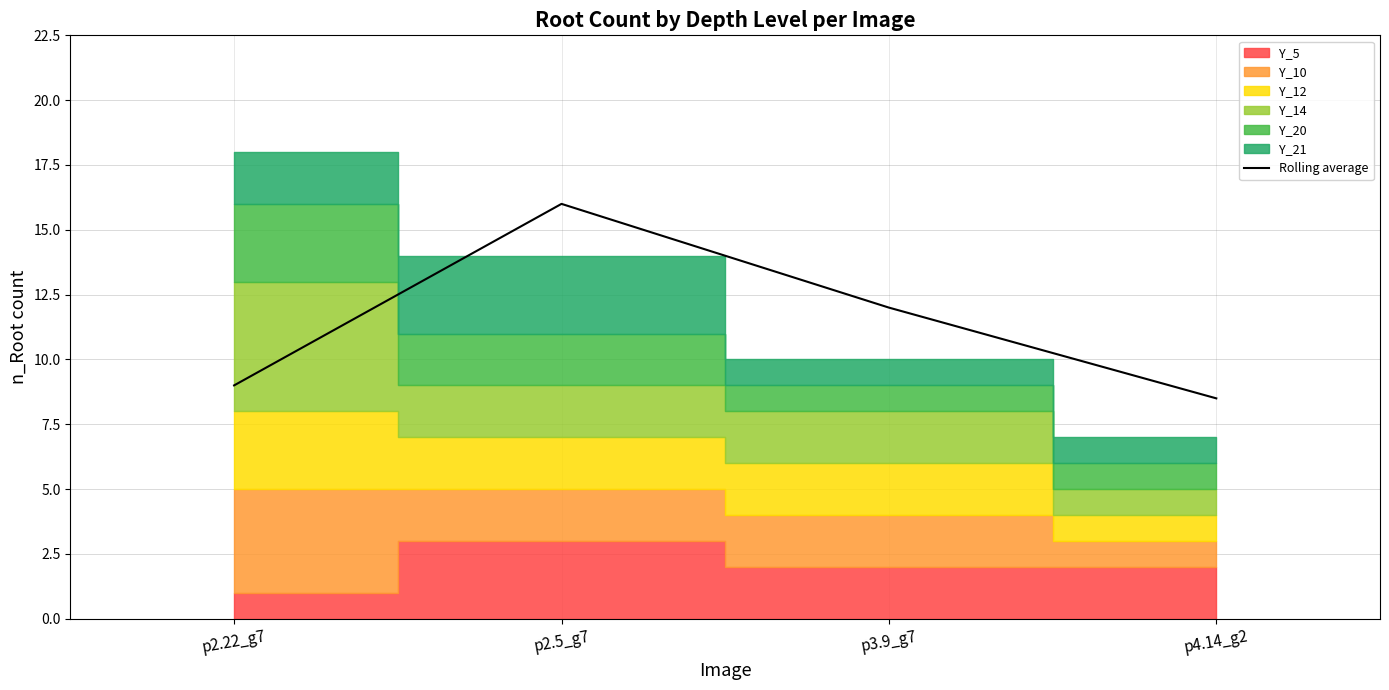

What is the label of the 4th point from the left?

p4.14_g2